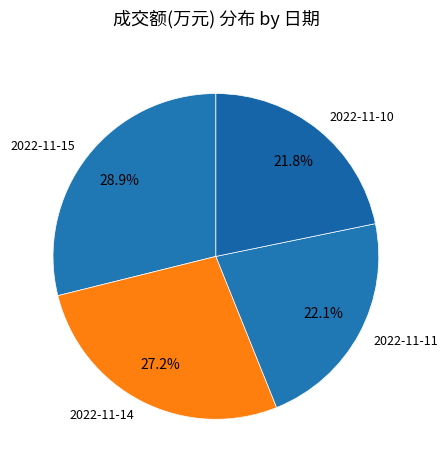

Which slice is the largest?

2022-11-15